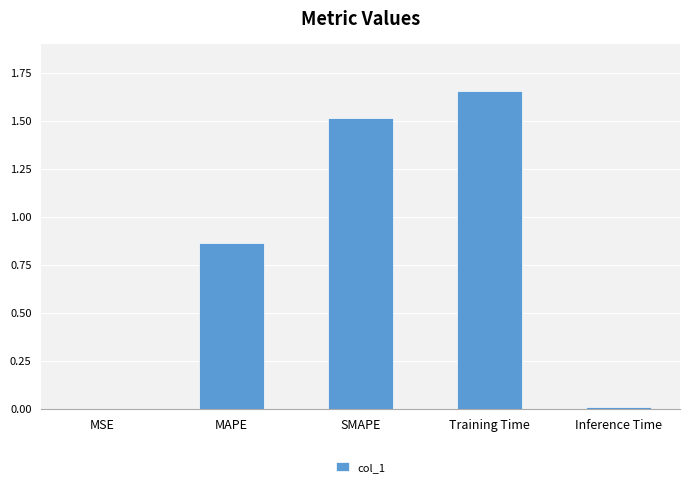

At which category does the chart reach its peak across all series?

Training Time